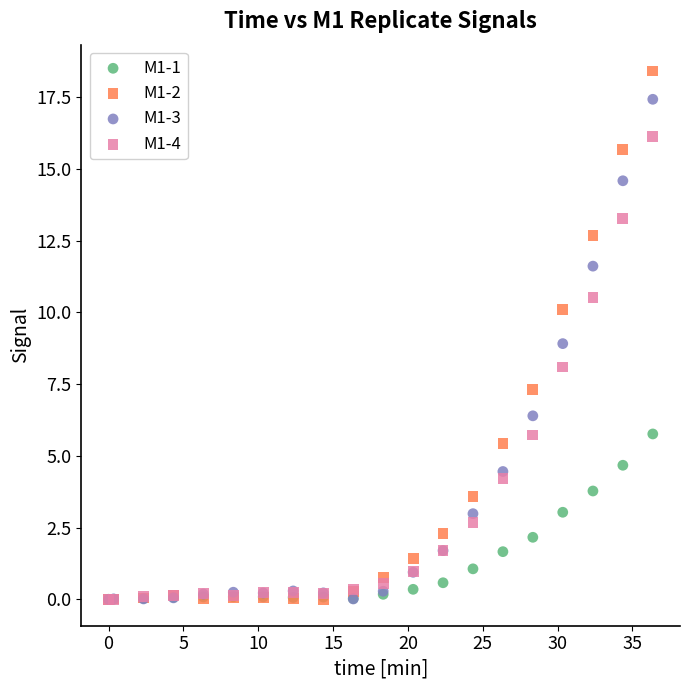

Which series has the largest Y range (max minus min)?

M1-2